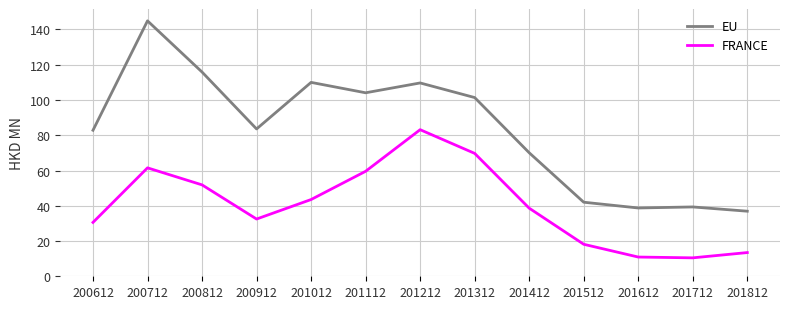

What is the sum of the FRANCE values at 201412 and 200912?

71.1